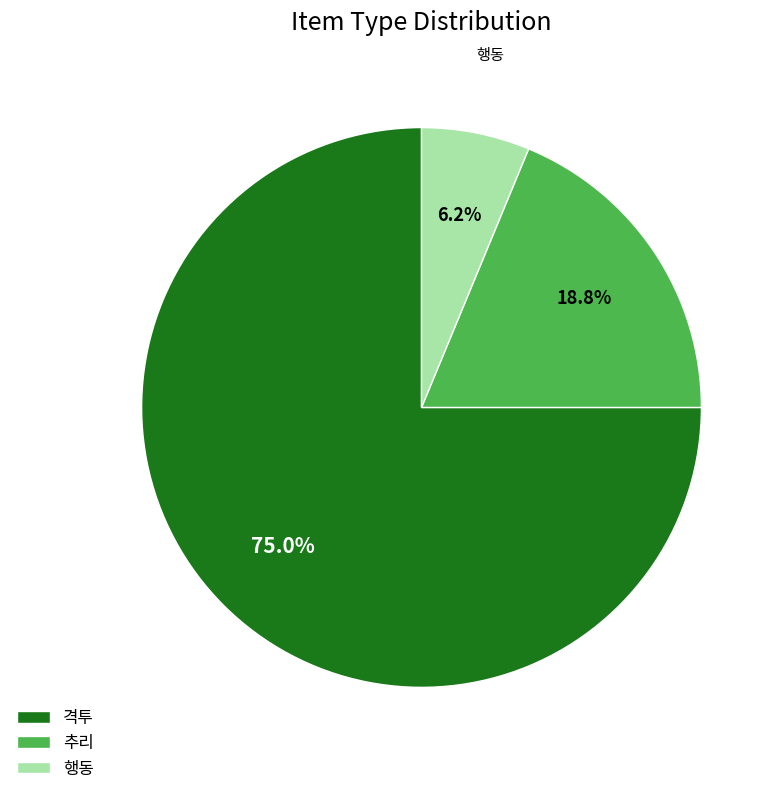

What percentage is NOT represented by 격투?

25.0%